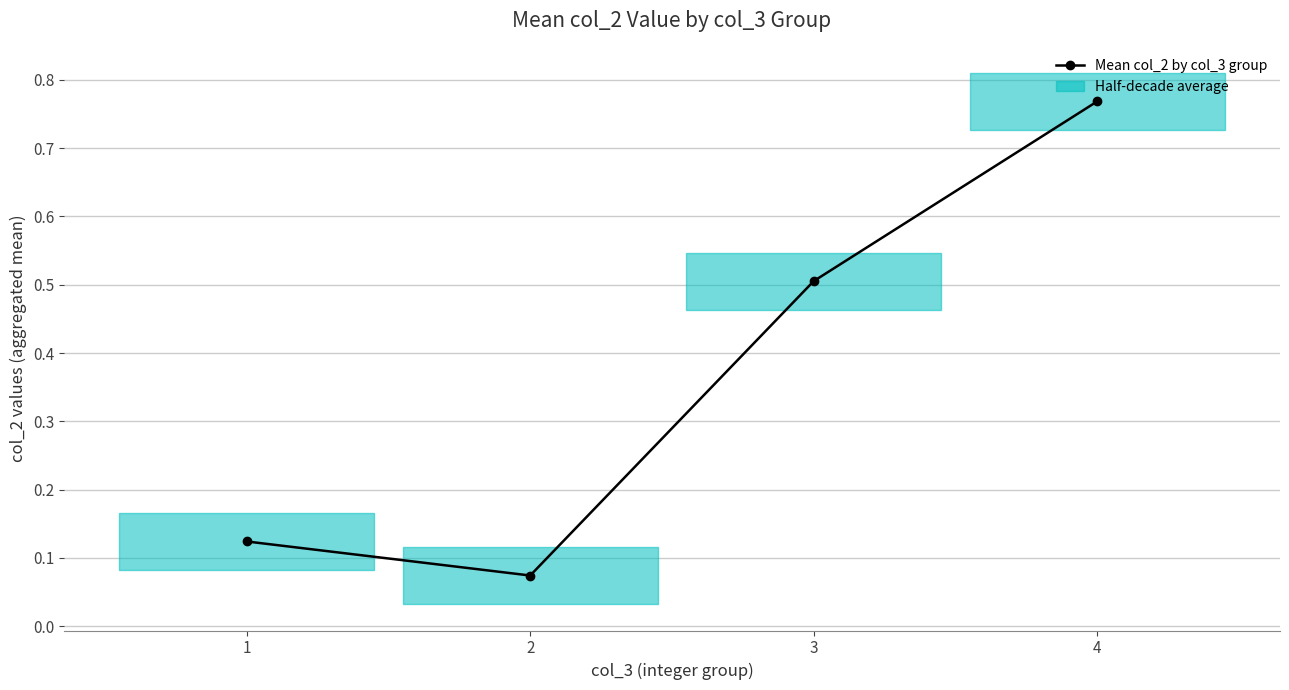

True or false: the data shows 0.5 at 3.

True